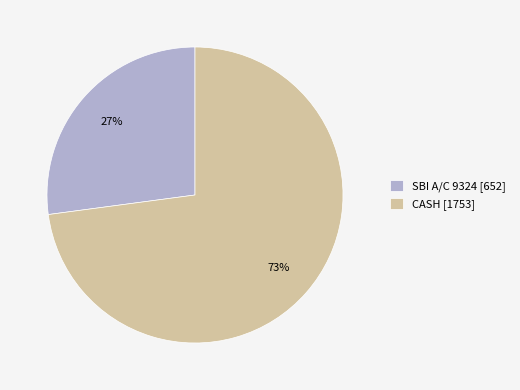

Rank the categories by value from highest to lowest.

CASH, SBI A/C 9324